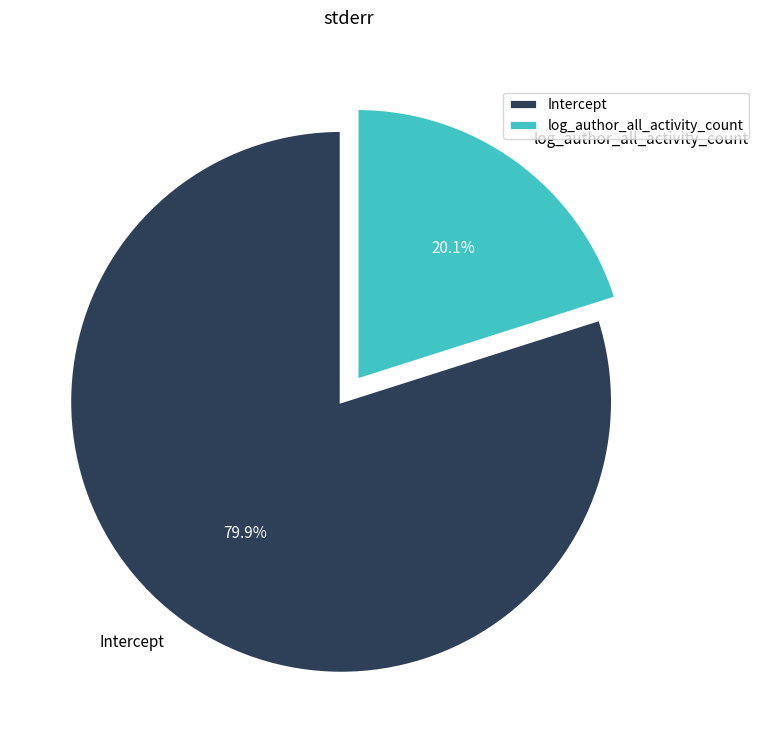

What percentage is the log_author_all_activity_count slice, to the nearest percent?

20%